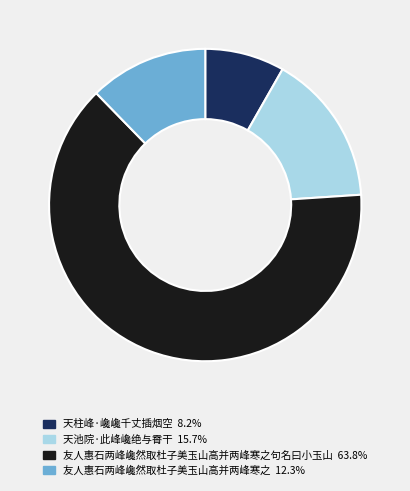

Do 天柱峰·巉巉千丈插烟空 8.2% and 天池院·此峰巉绝与霄干 15.7% together represent more than half of the pie?

No